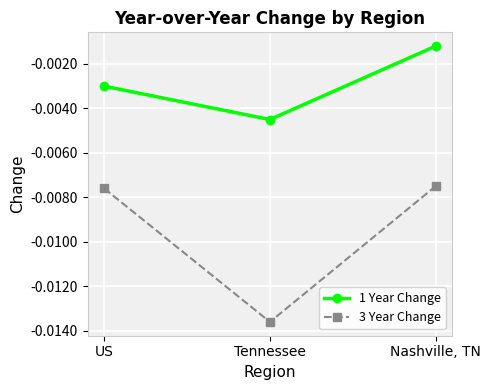

Rank the series by their maximum value, from lowest to highest.

3 Year Change, 1 Year Change